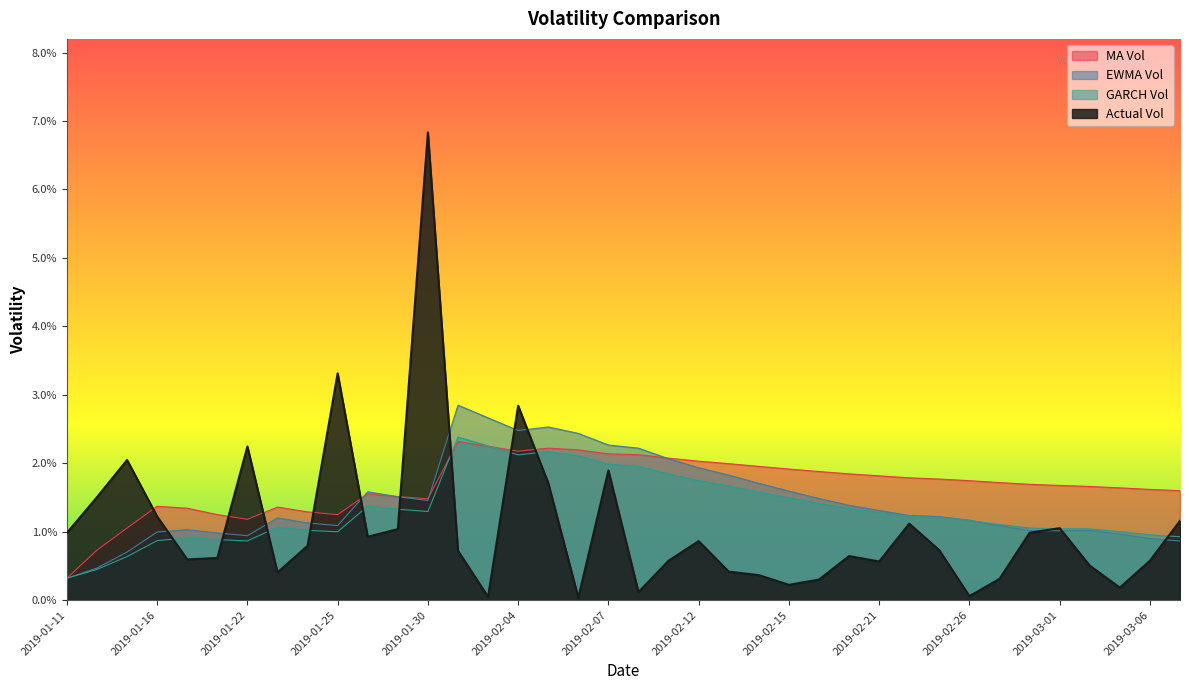

Which category has the highest value in the GARCH Vol series?

2019-01-31